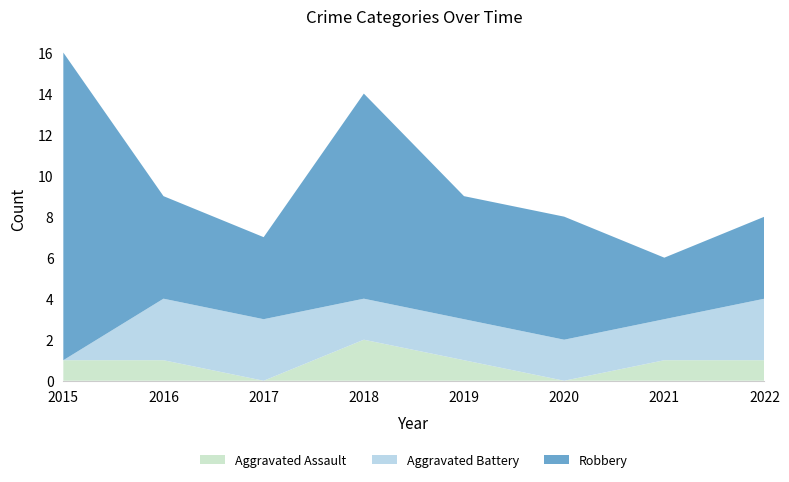

Reading right to left, extract all data points from this chart.

Aggravated Assault: 2022=1	2021=1	2020=0	2019=1	2018=2	2017=0	2016=1	2015=1
Aggravated Battery: 2022=3	2021=2	2020=2	2019=2	2018=2	2017=3	2016=3	2015=0
Robbery: 2022=4	2021=3	2020=6	2019=6	2018=10	2017=4	2016=5	2015=15